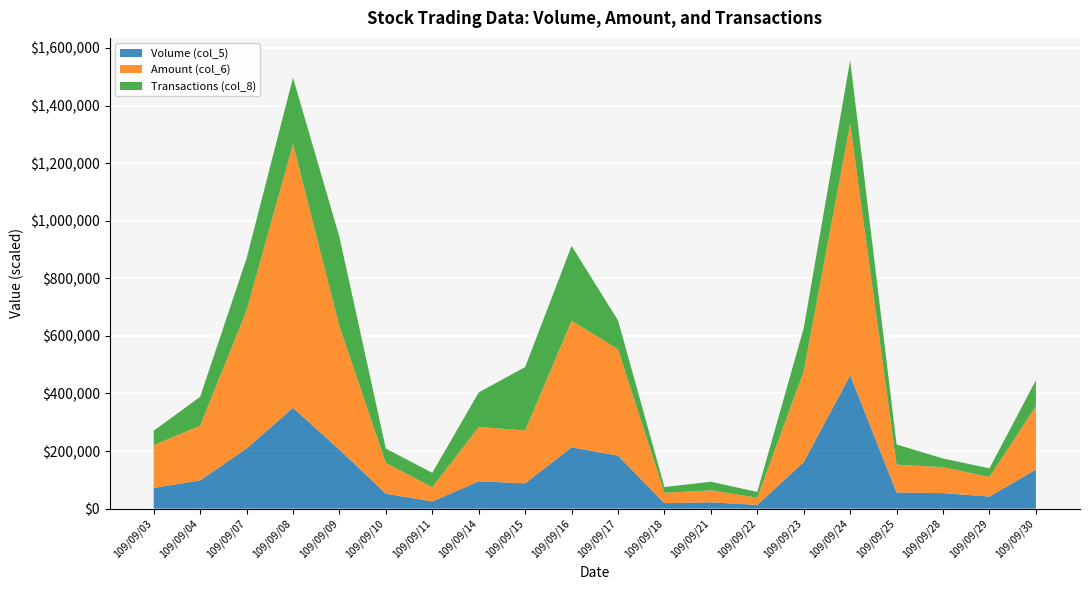

Reading right to left, what are all the values shown in this chart?

Volume (col_5): 109/09/30=136000	109/09/29=42000	109/09/28=54000	109/09/25=56000	109/09/24=463000	109/09/23=162000	109/09/22=13000	109/09/21=22000	109/09/18=19000	109/09/17=184000	109/09/16=213000	109/09/15=88000	109/09/14=95000	109/09/11=25000	109/09/10=52000	109/09/09=205000	109/09/08=350000	109/09/07=209000	109/09/04=98000	109/09/03=72000
Amount (col_6): 109/09/30=219890	109/09/29=68100	109/09/28=90080	109/09/25=96930	109/09/24=873990	109/09/23=315130	109/09/22=25010	109/09/21=41500	109/09/18=36030	109/09/17=369780	109/09/16=439500	109/09/15=183570	109/09/14=188710	109/09/11=49420	109/09/10=106520	109/09/09=428430	109/09/08=916750	109/09/07=480000	109/09/04=190300	109/09/03=148690
Transactions (col_8): 109/09/30=9	109/09/29=3	109/09/28=3	109/09/25=7	109/09/24=22	109/09/23=15	109/09/22=2	109/09/21=3	109/09/18=2	109/09/17=10	109/09/16=26	109/09/15=22	109/09/14=12	109/09/11=5	109/09/10=5	109/09/09=31	109/09/08=23	109/09/07=18	109/09/04=10	109/09/03=5